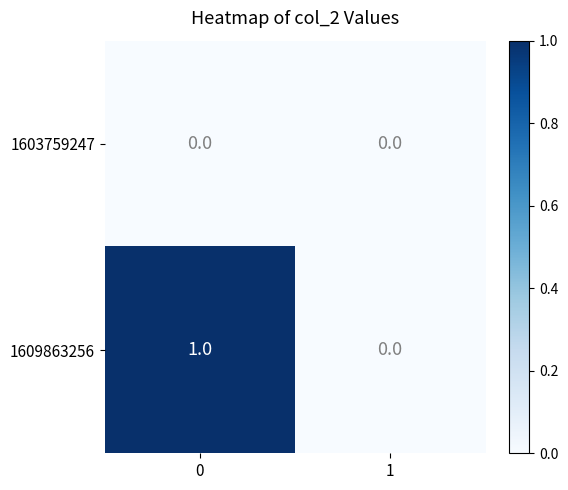

Is it true that 1609863256 equals 0 at 1?

True